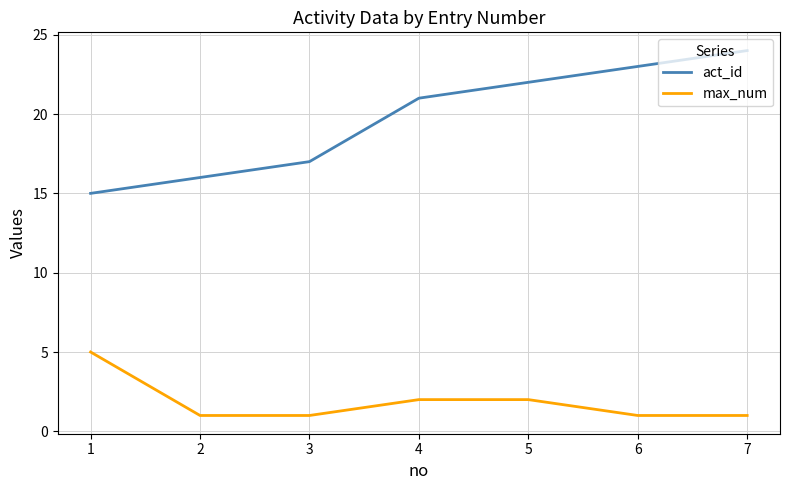

Reading left to right, what are all the values shown in this chart?

act_id: 15	16	17	21	22	23	24
max_num: 5	1	1	2	2	1	1